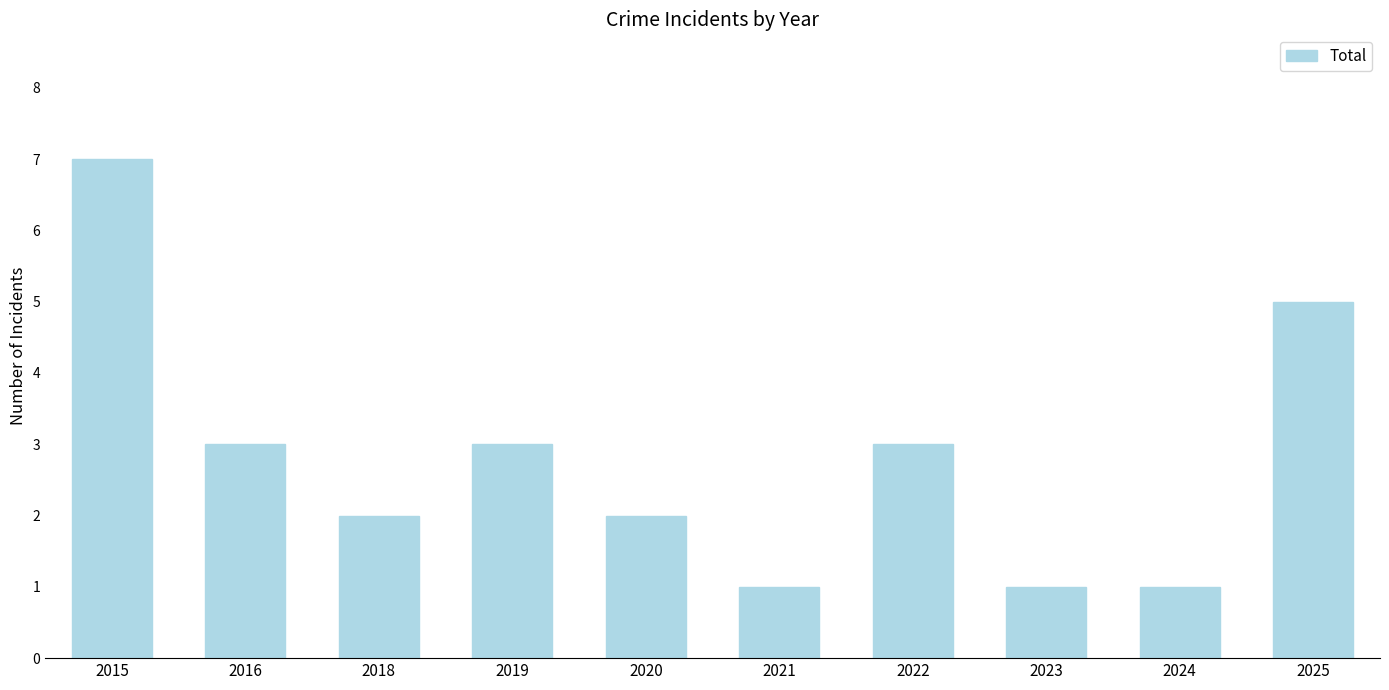

Count the number of data series in this chart.

1